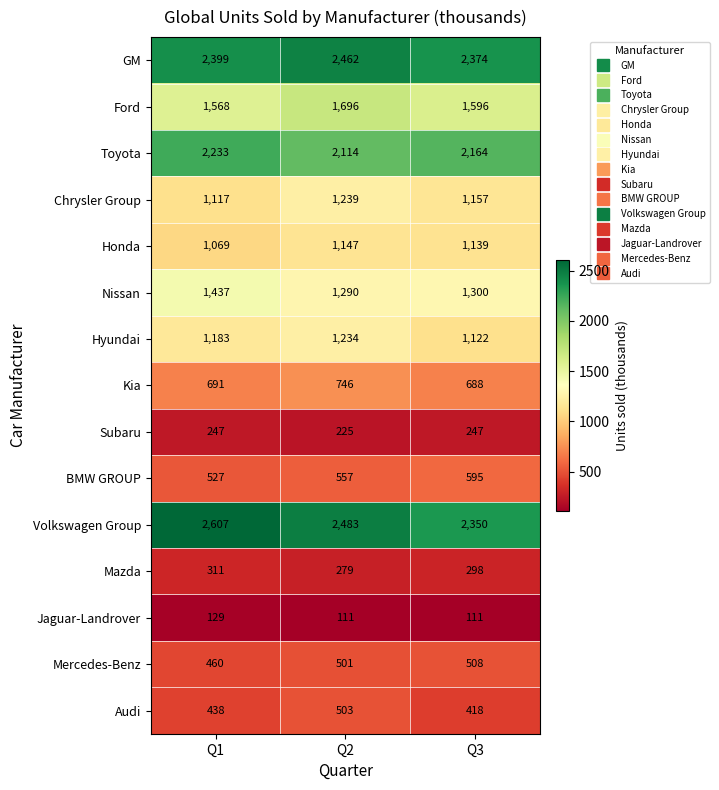

What is the difference between the maximum and second lowest values in the Nissan series?

137